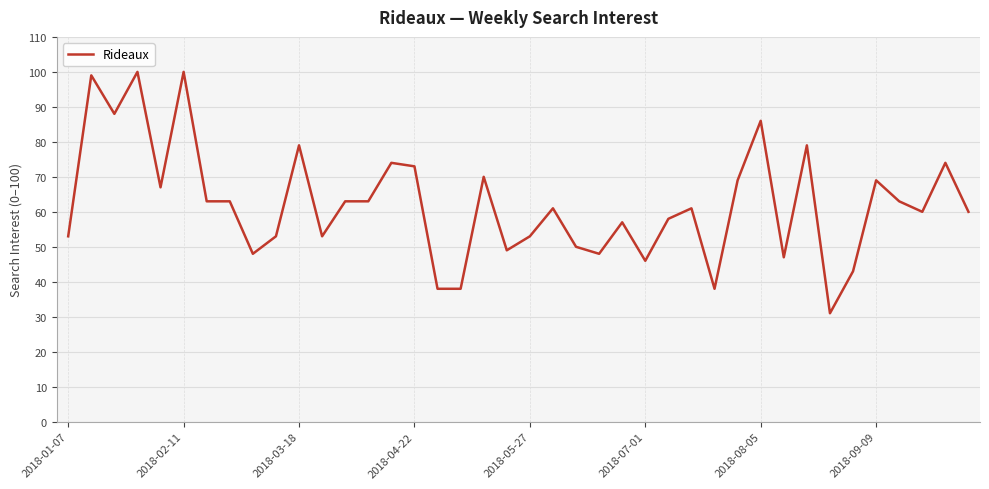

What is the minimum value shown in the chart?

31